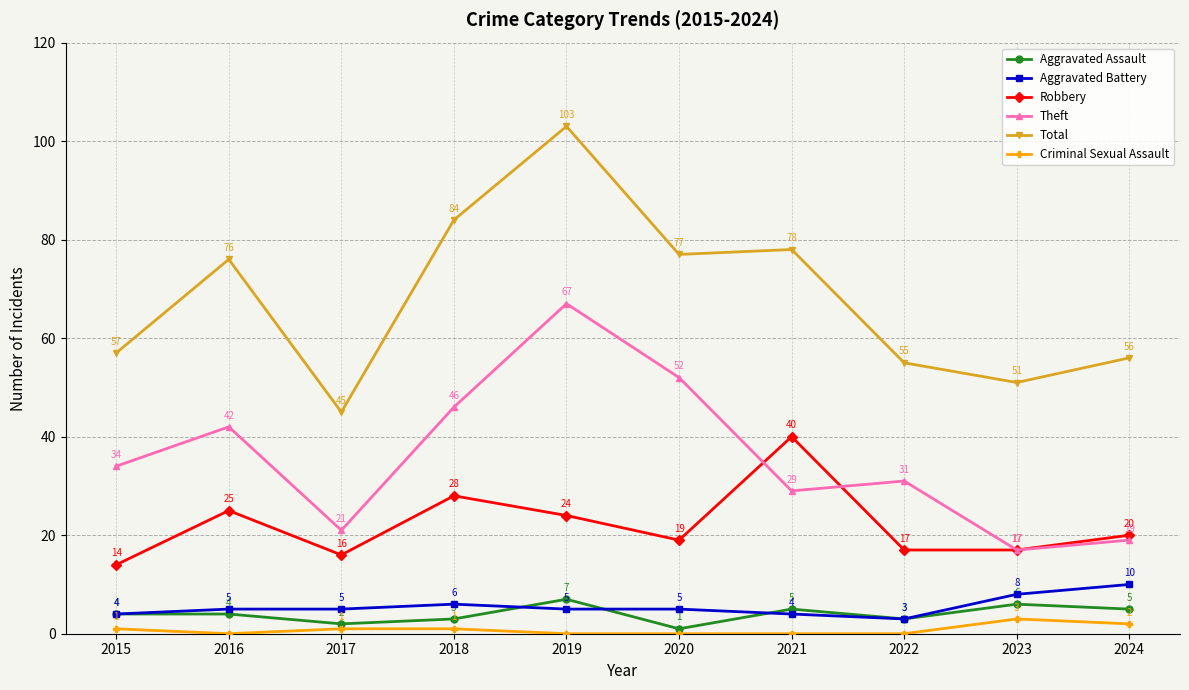

How many Criminal Sexual Assault values are between 0 and 1?

8